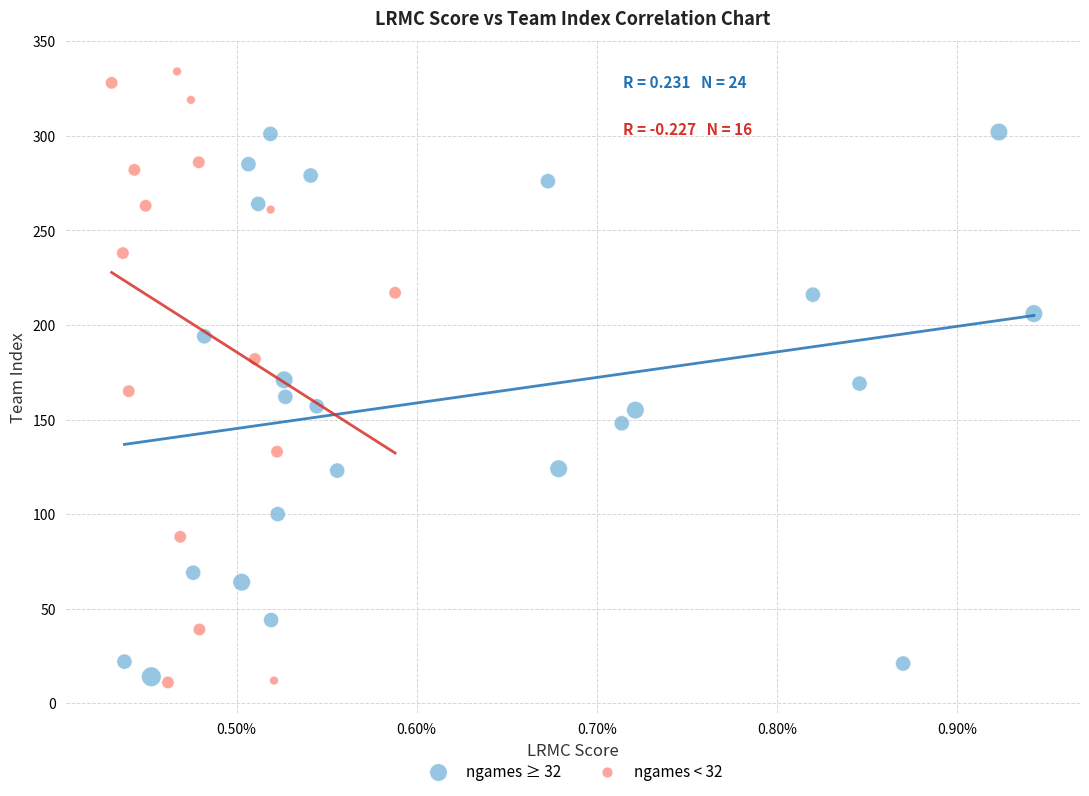

Which series contains the highest Y value?

ngames < 32